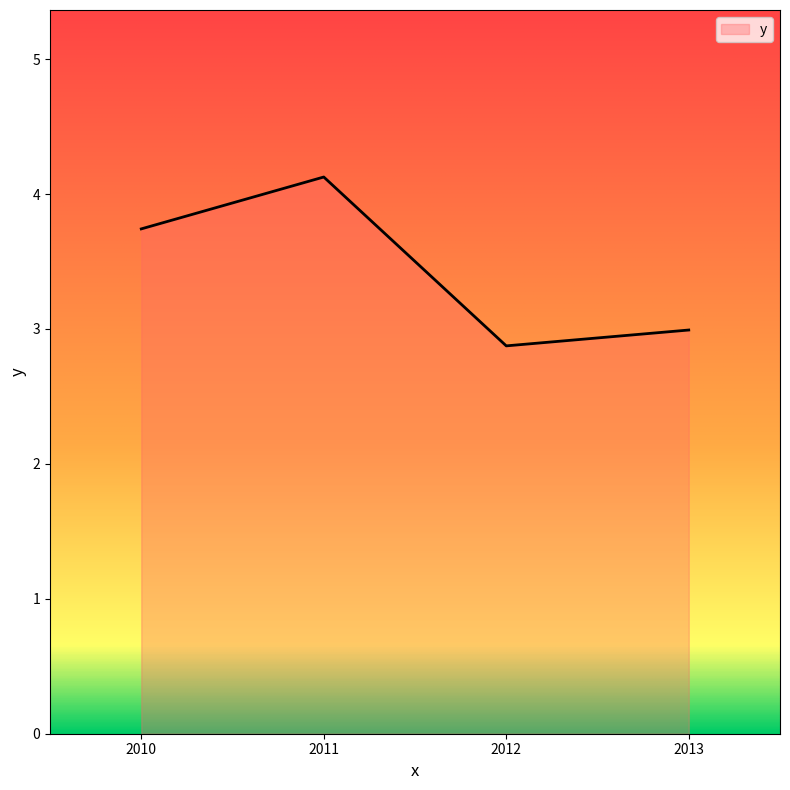

List the labels in order of value, smallest first.

2012, 2013, 2010, 2011